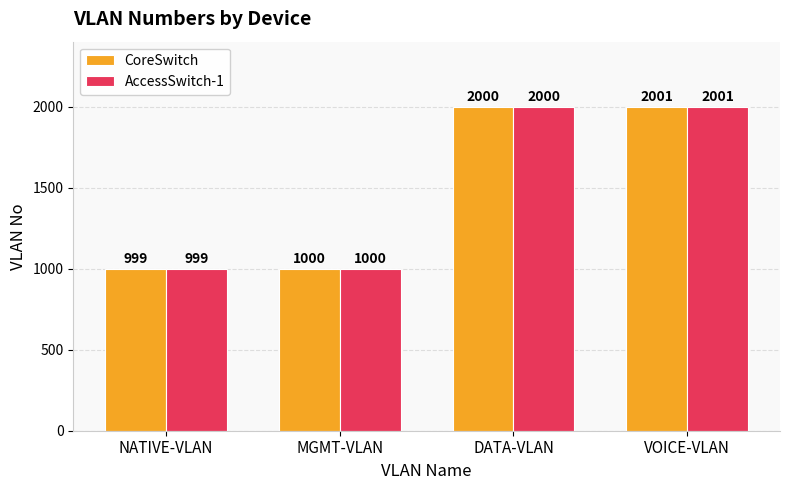

What is the greatest value displayed?

2001